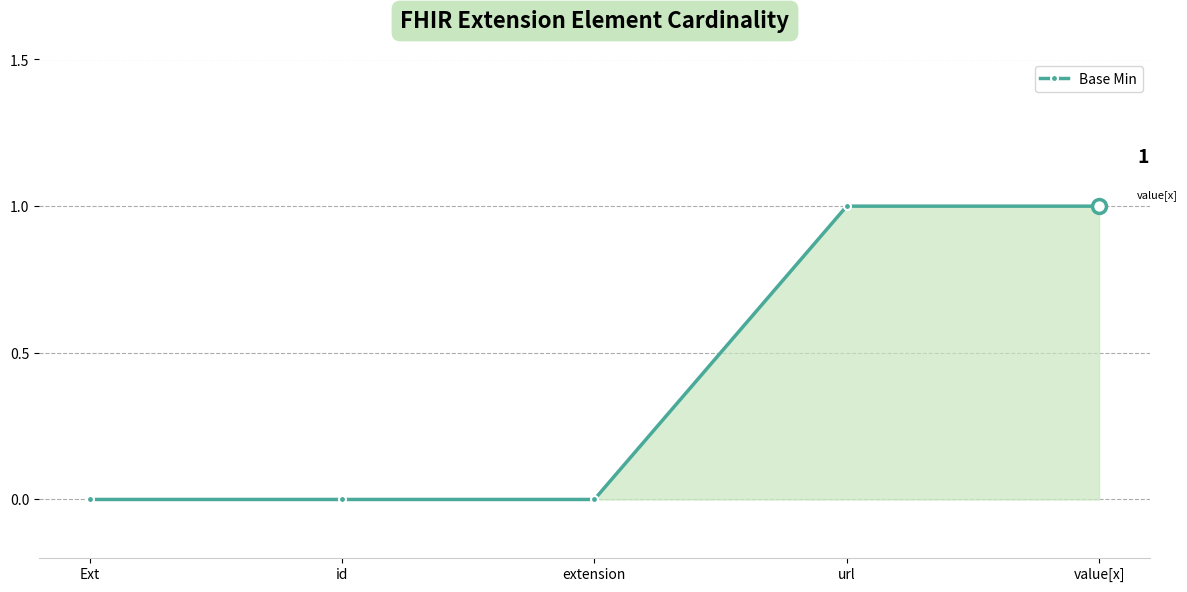

What is the difference between the second highest and second lowest values?

1